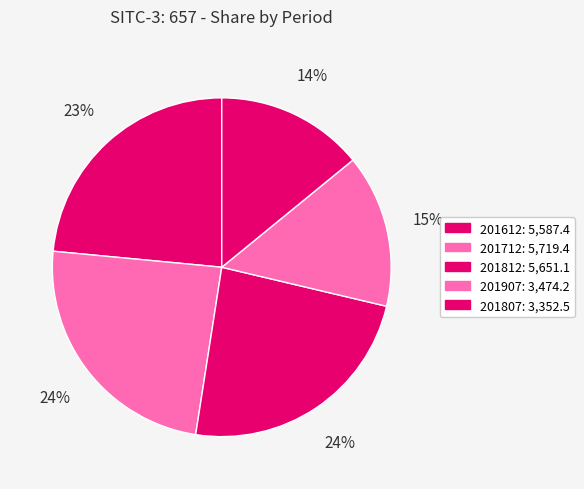

To the nearest percent, what is the difference between the largest and smallest slice percentages?

10%